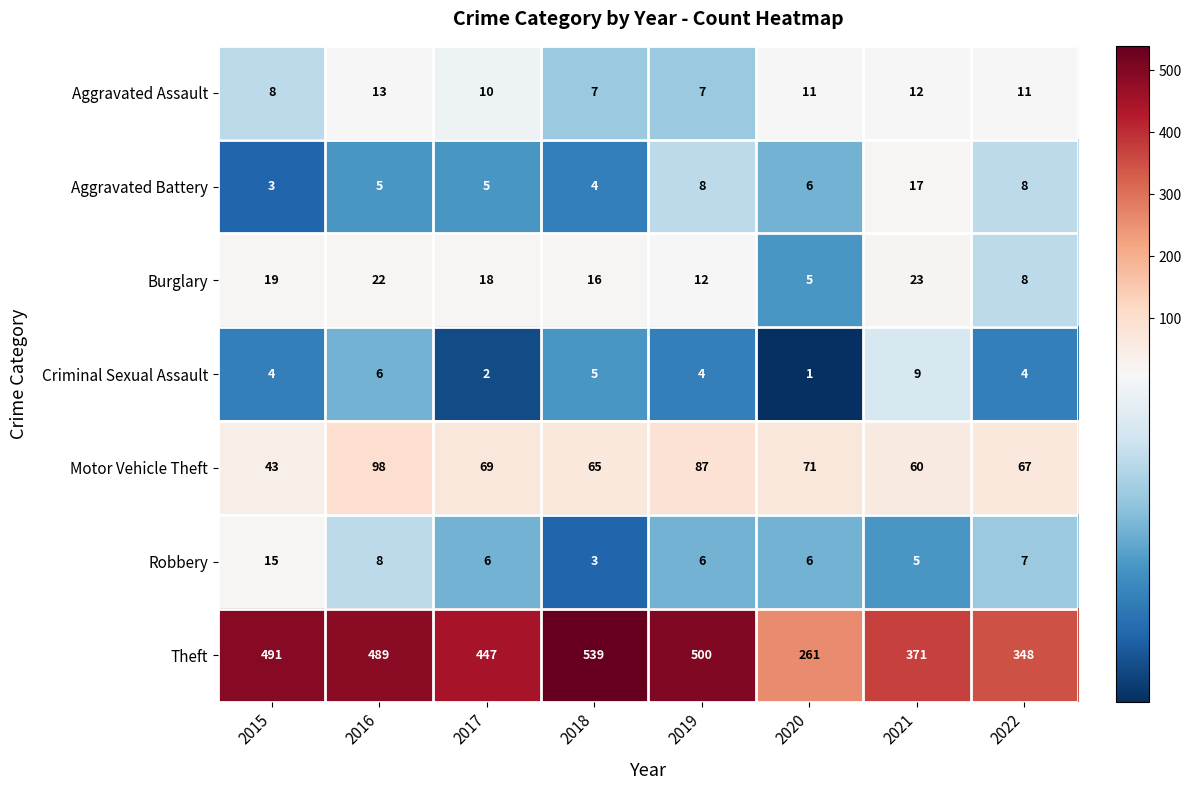

Which category has the lowest value across all series?

2020